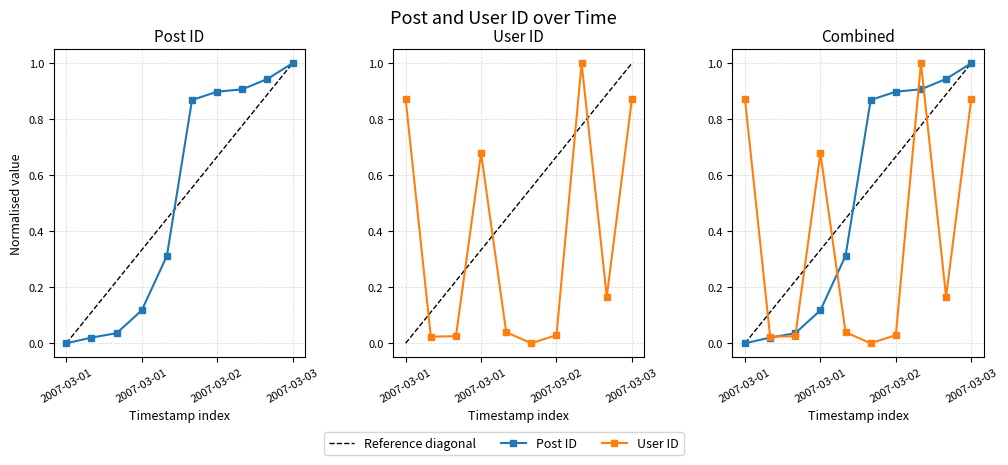

The value of Post ID at 2007-03-01 13:01 is 0.0. True or false?

True